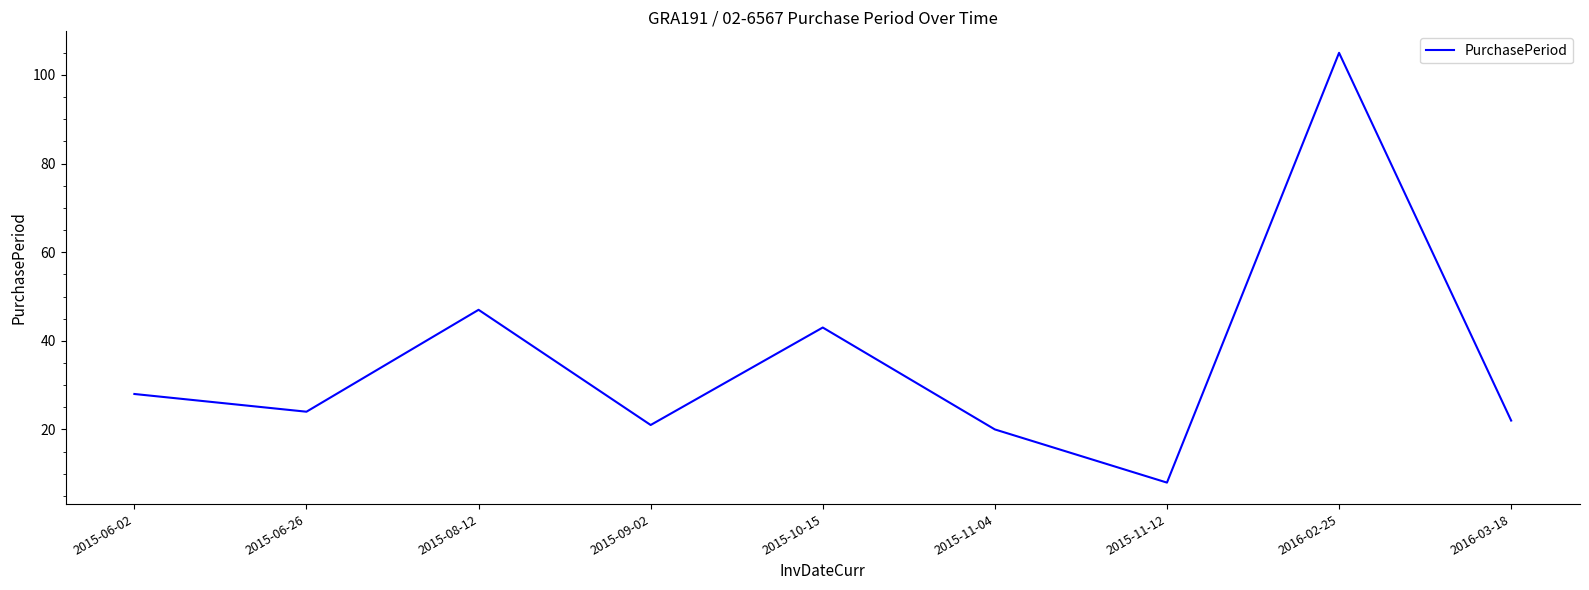

What is the difference between the maximum and second lowest values?

85